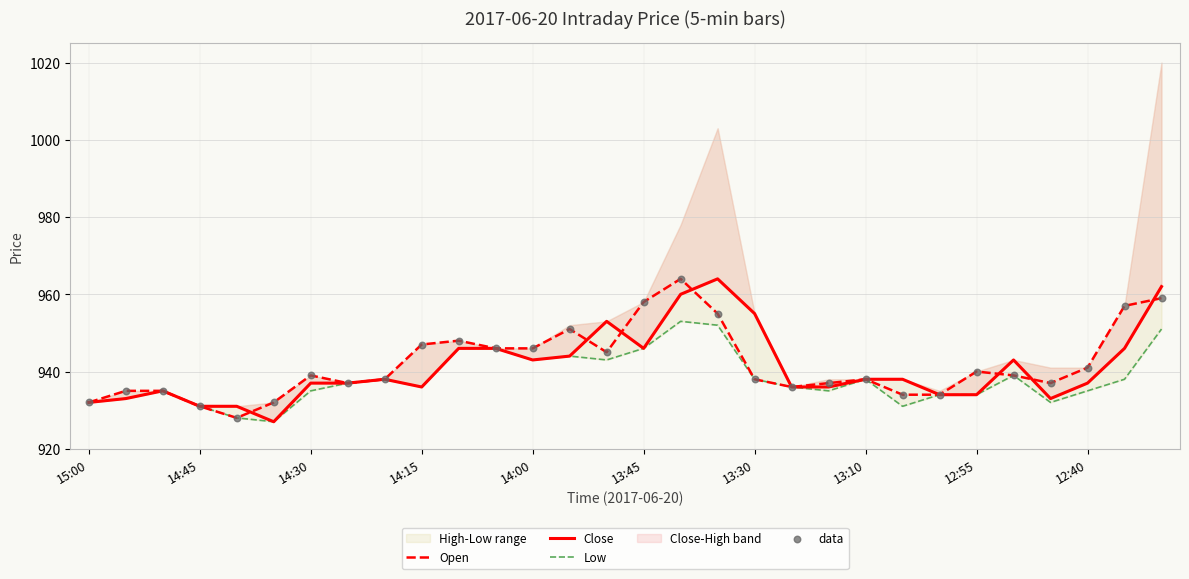

Which series reaches the maximum Y coordinate?

Open